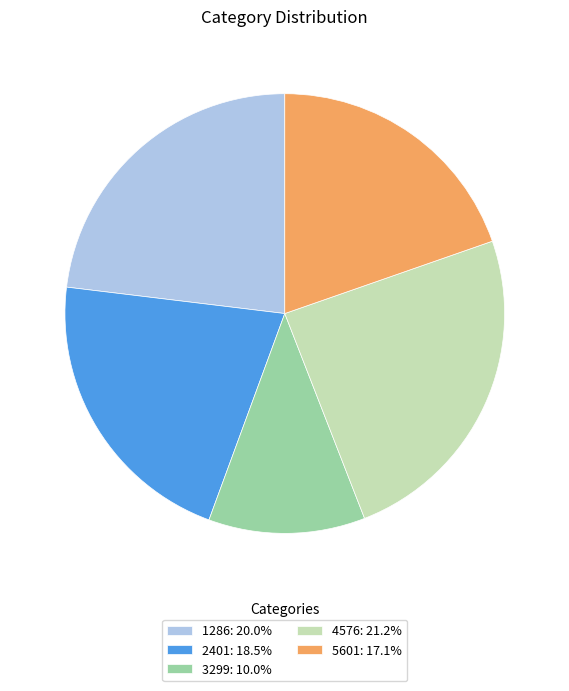

Does any single category account for the majority?

No